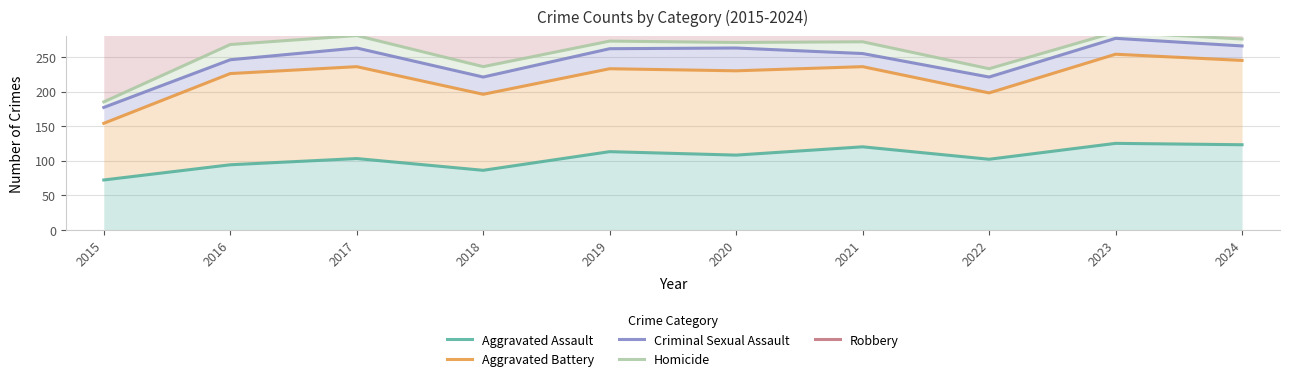

Which series has the widest spread of values?

Robbery